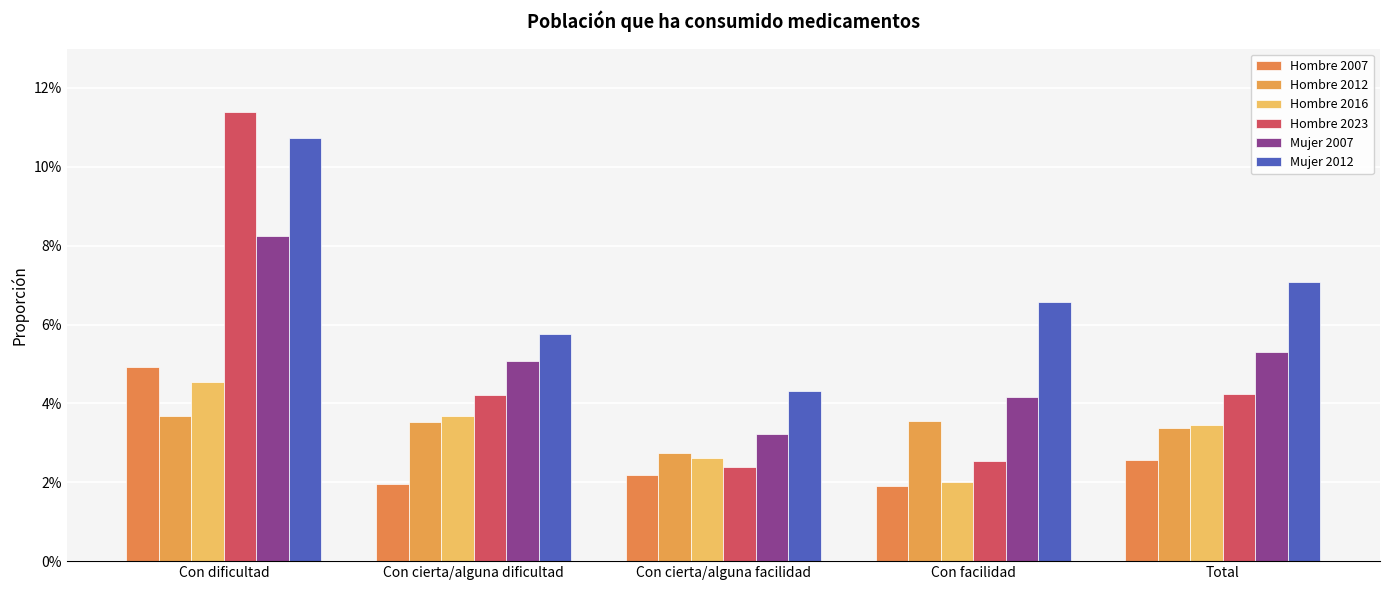

What is the label of the 4th bar from the left?

Con facilidad